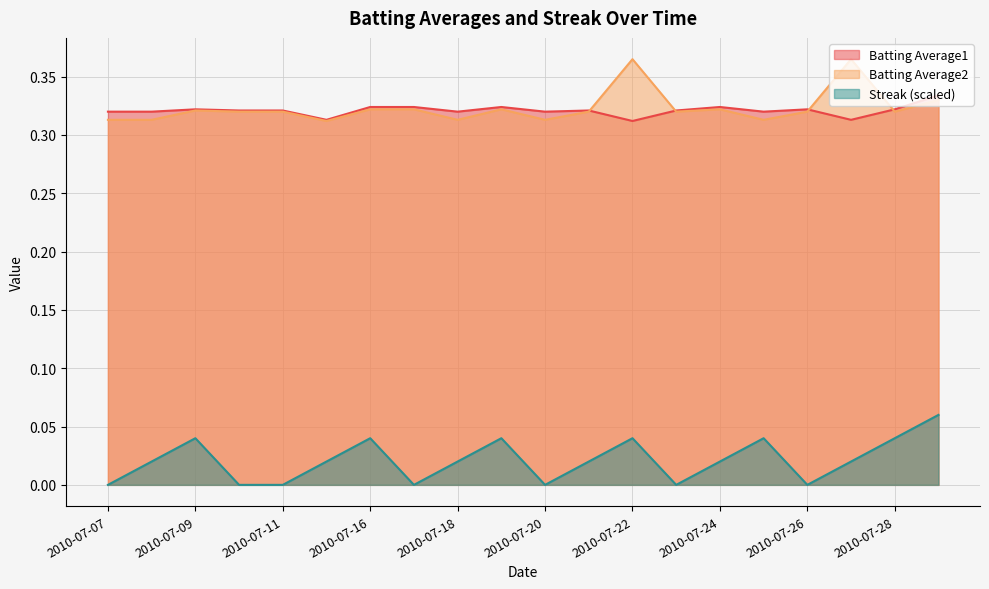

Reading right to left, list all the values displayed in this chart.

Batting Average1: 0.3	0.3	0.3	0.3	0.3	0.3	0.3	0.3	0.3	0.3	0.3	0.3	0.3	0.3	0.3	0.3	0.3	0.3	0.3	0.3
Batting Average2: 0.3	0.3	0.4	0.3	0.3	0.3	0.3	0.4	0.3	0.3	0.3	0.3	0.3	0.3	0.3	0.3	0.3	0.3	0.3	0.3
Streak: 0.1	0.0	0.0	0.0	0.0	0.0	0.0	0.0	0.0	0.0	0.0	0.0	0.0	0.0	0.0	0.0	0.0	0.0	0.0	0.0